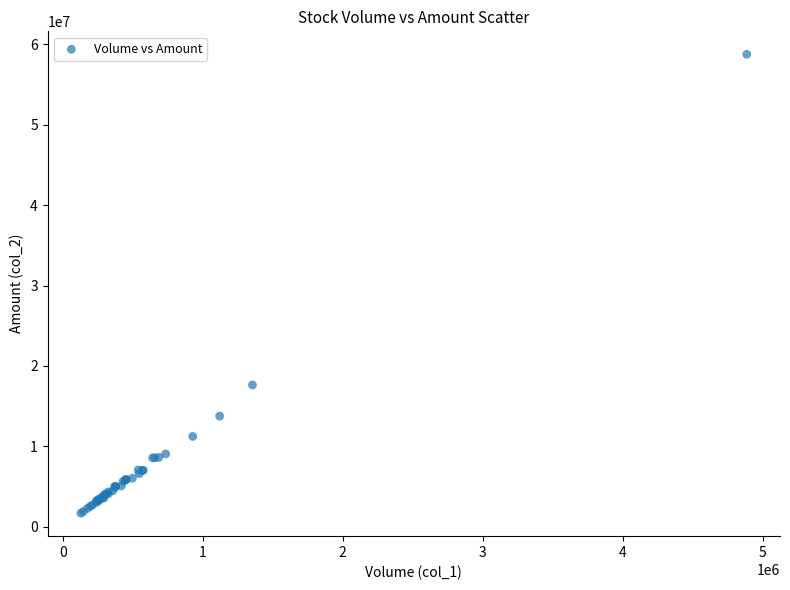

What Y value in the scatter plot is closest to 30218404?

17631152